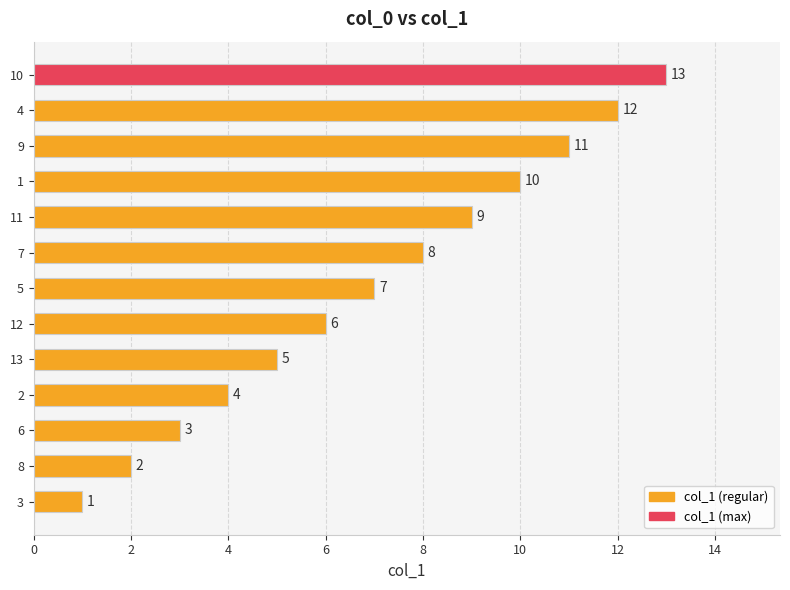

Which has a higher value, 11 or 6?

11